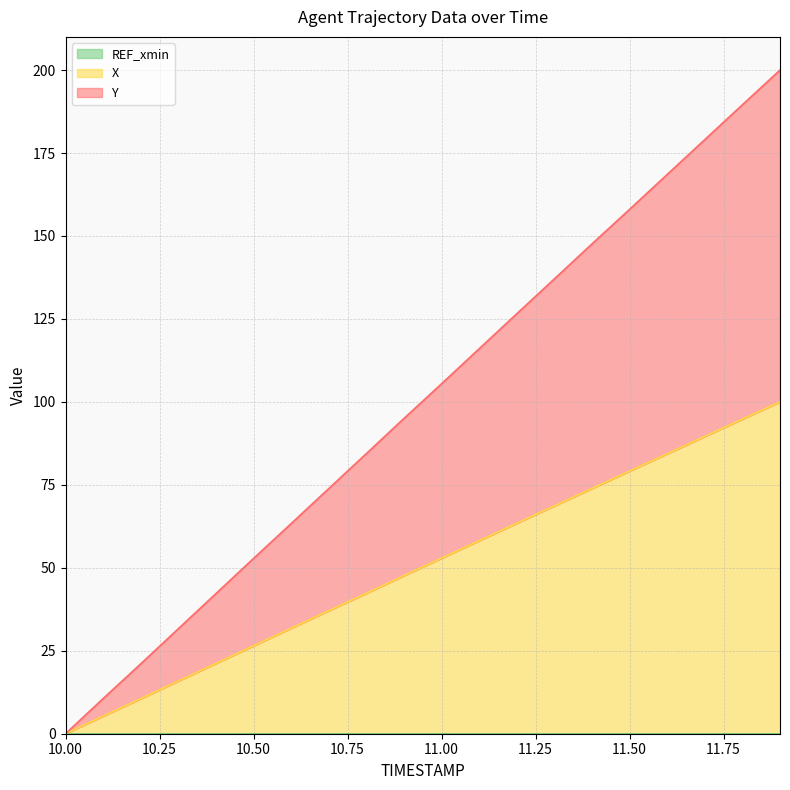

At how many categories does at least one series exceed 184?

2